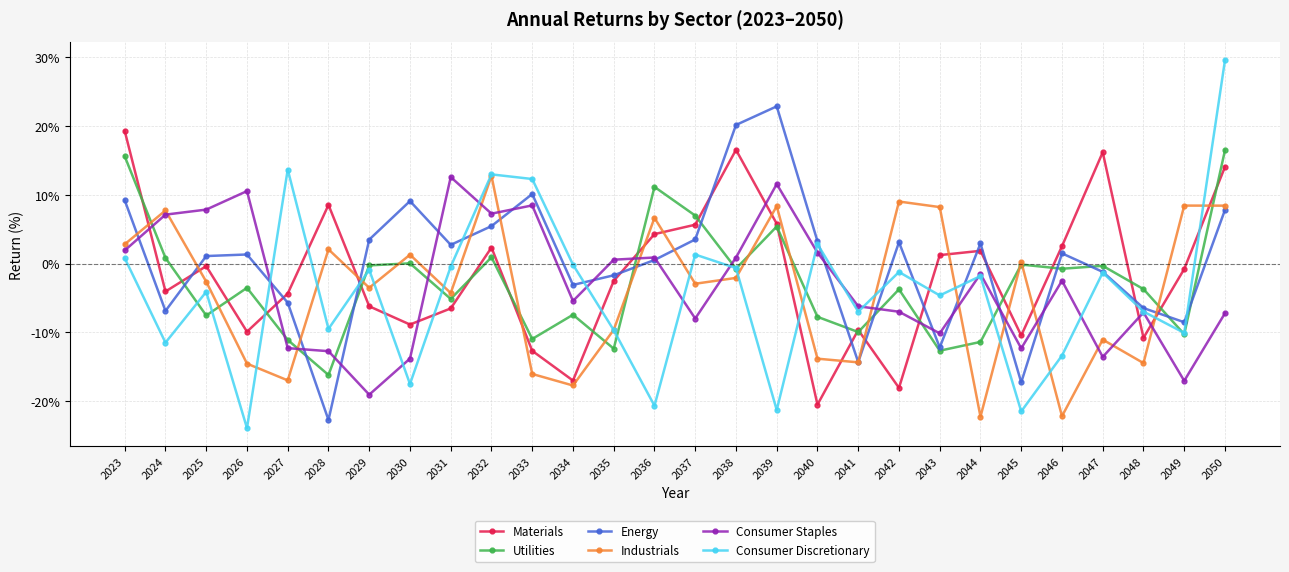

How many distinct data groups are displayed?

6